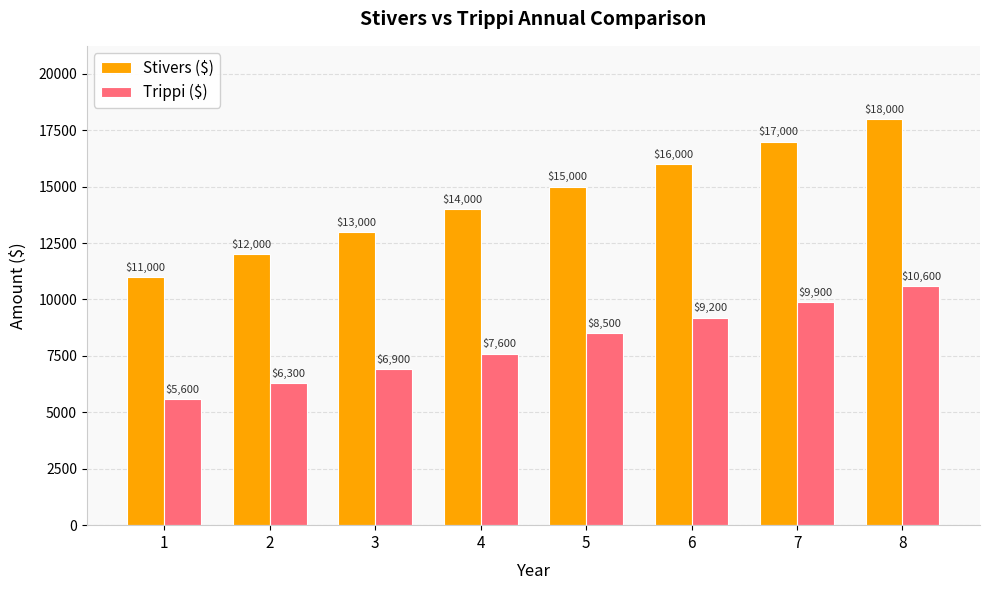

Is the value of Stivers ($) at 5 greater than the value of Trippi ($) at 3?

Yes